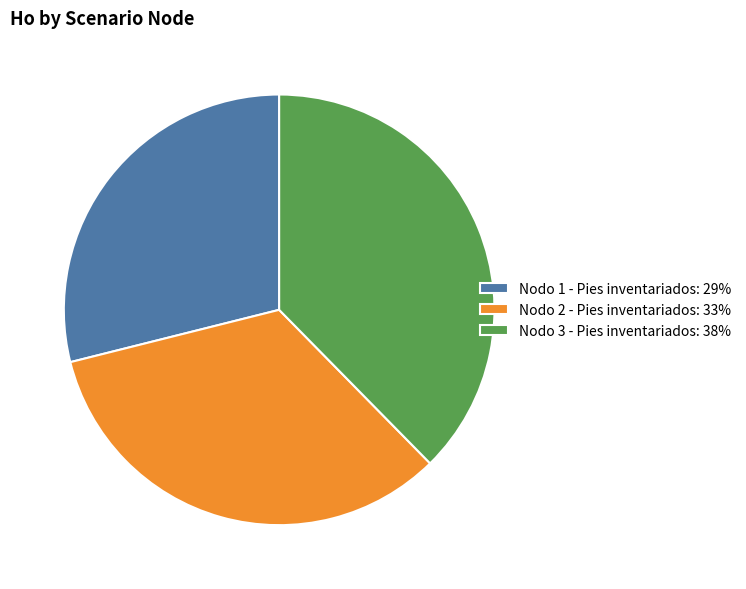

Does Nodo 2 - Pies inventariados: 33% account for over 50% of the chart?

No